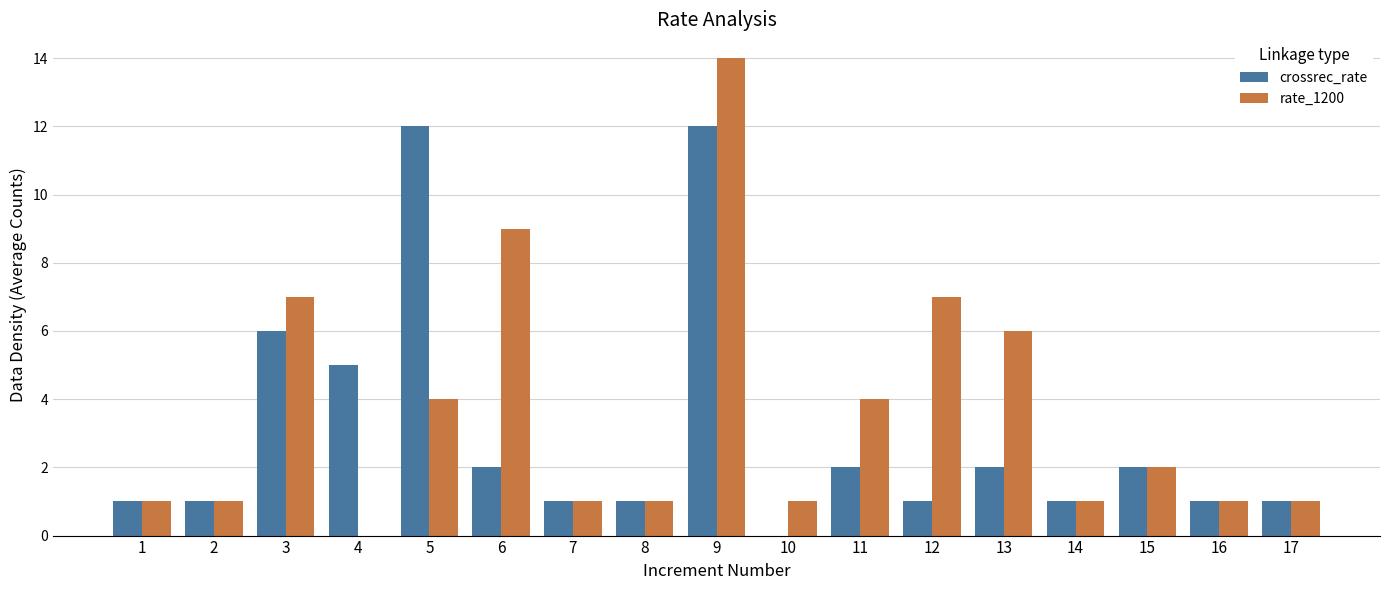

The rate_1200 series shows 1 at 7. True or false?

True